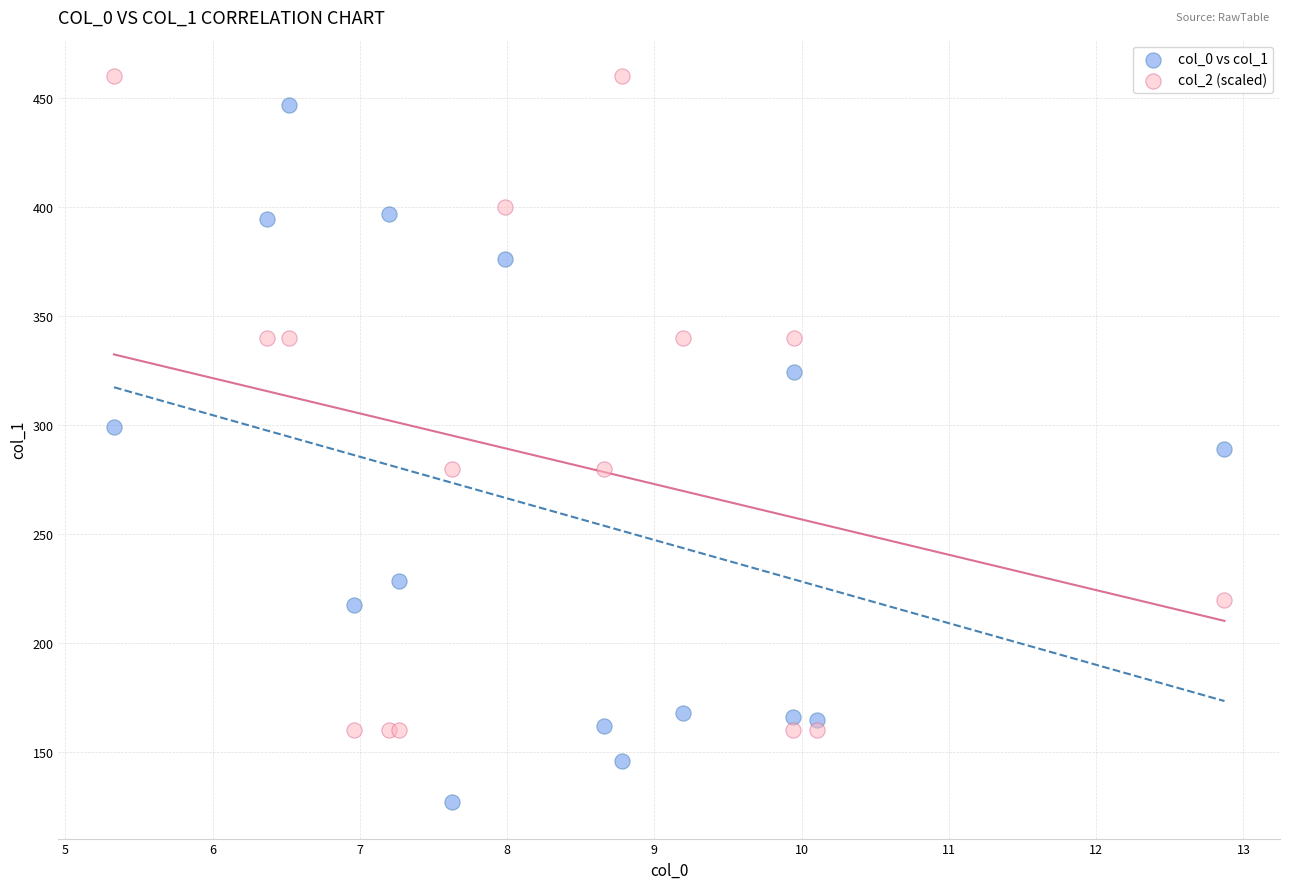

Which series reaches the minimum Y coordinate?

col_0 vs col_1